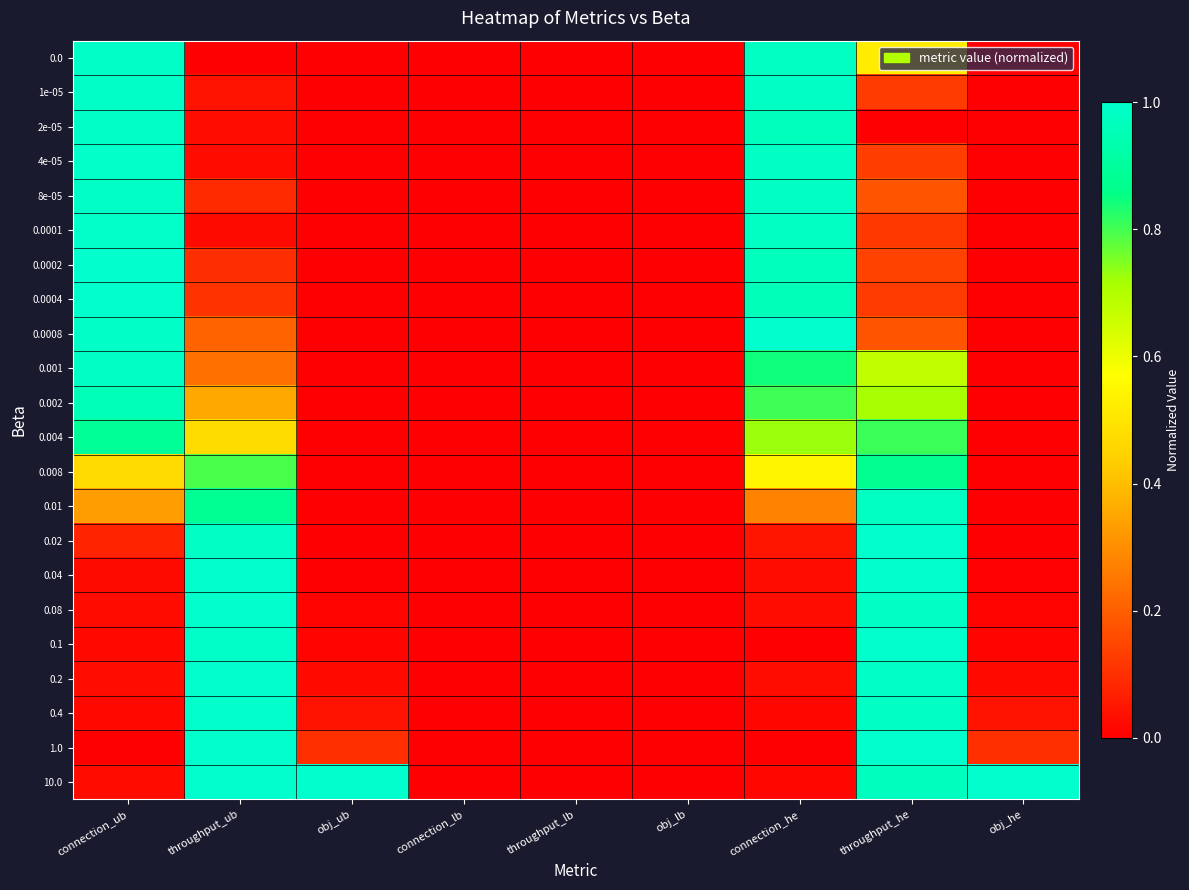

Which label corresponds to the smallest value in the chart?

throughput_ub